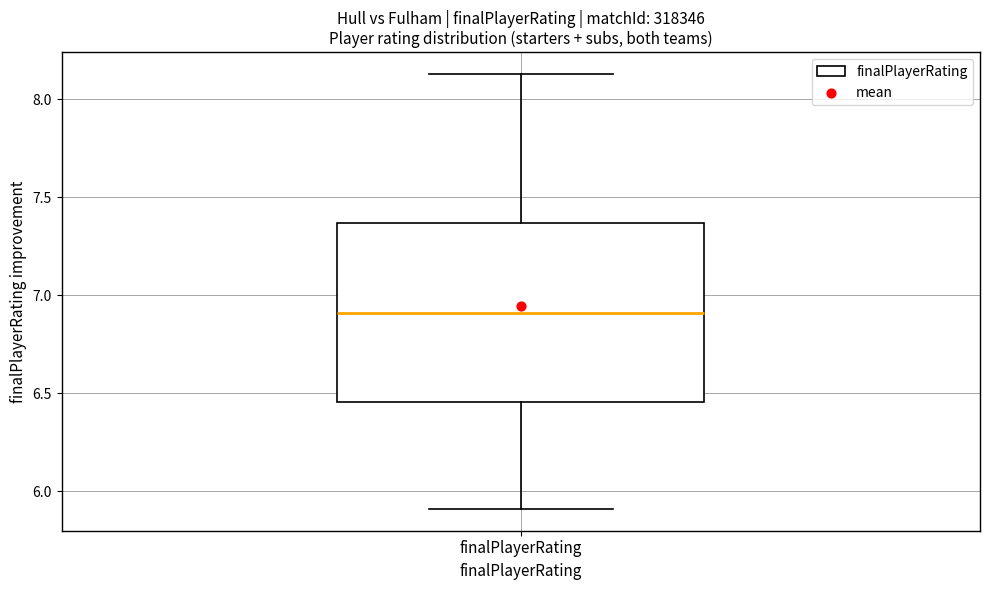

Transcribe this box plot: give where the median line is, the range the box spans, and where the two whiskers end, as read against the y-axis. The values are not printed on the chart, so give them approximately, as read against the axis.

median 6.90, box 6.45 to 7.35, whiskers 5.90 to 8.15